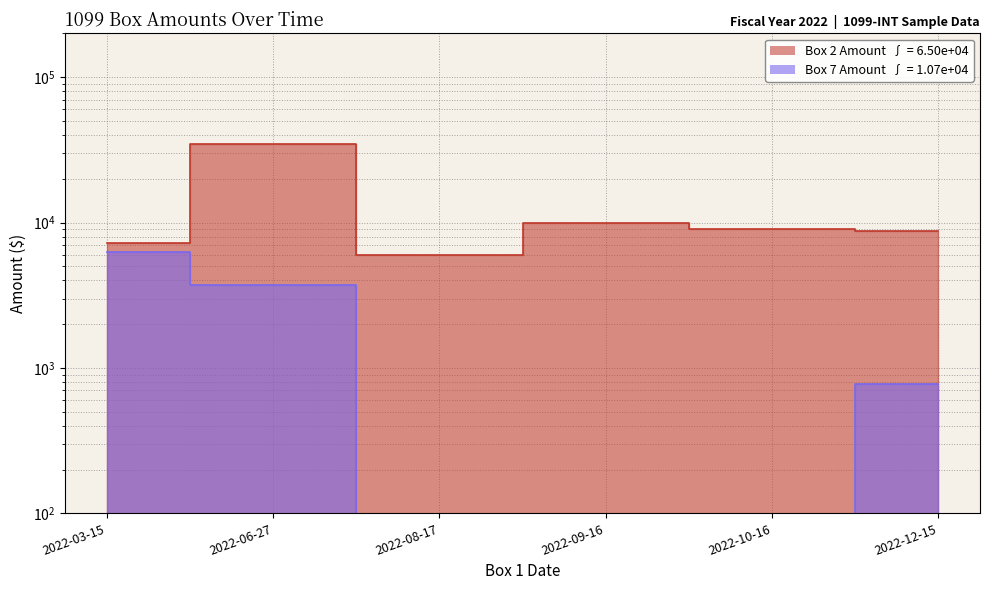

Which category has the lowest value across all series?

2022-08-17